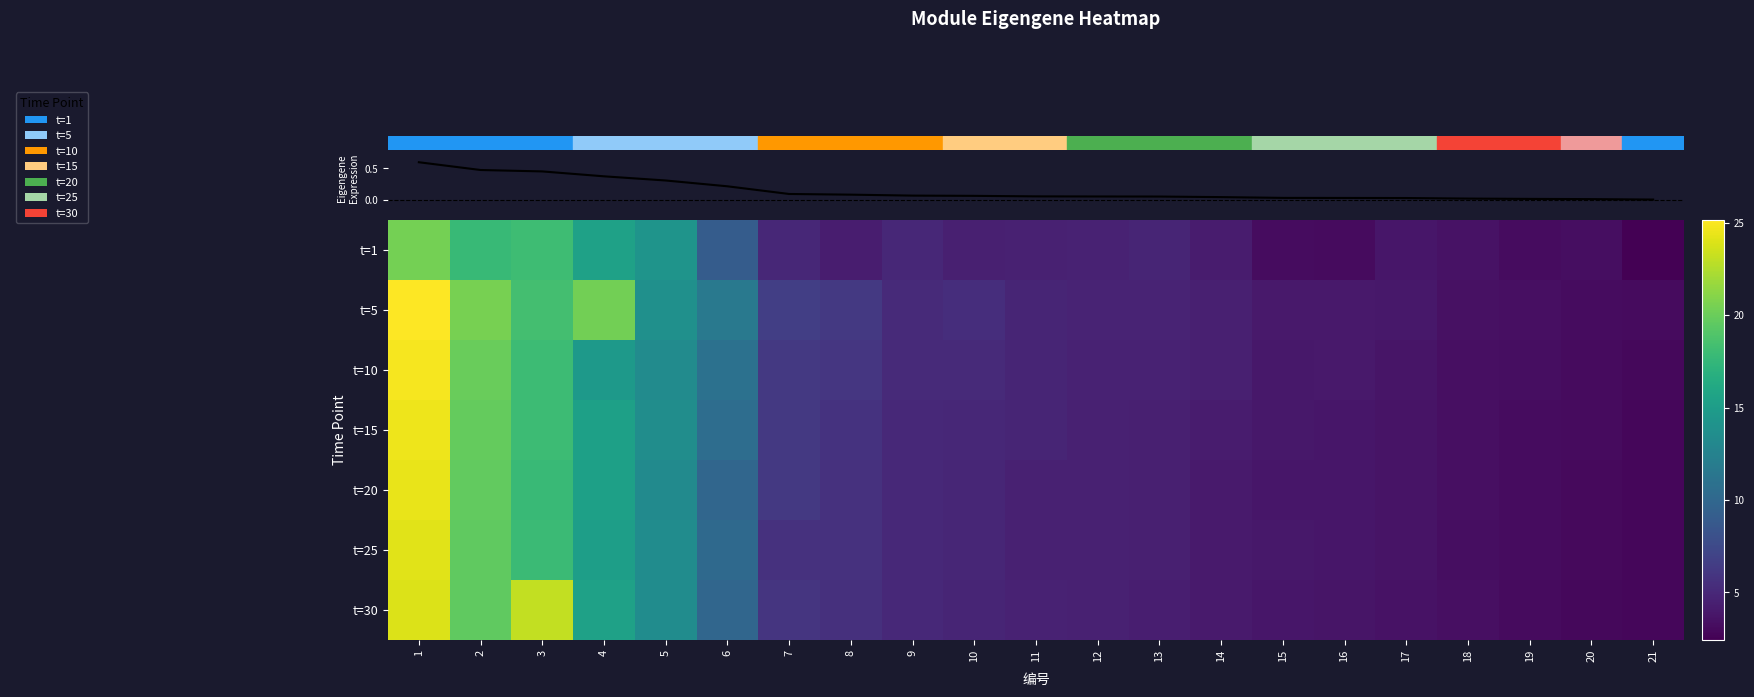

At 9, list the series in order from largest to smallest.

t=5, t=10, t=15, t=30, t=20, t=25, t=1